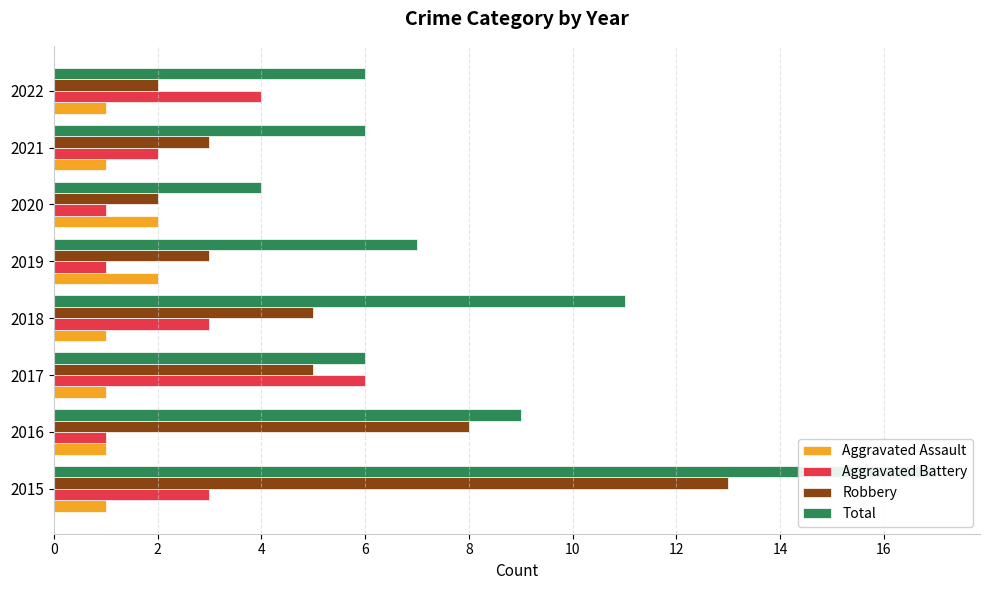

Which series changed the most between 2 and 4?

Aggravated Battery